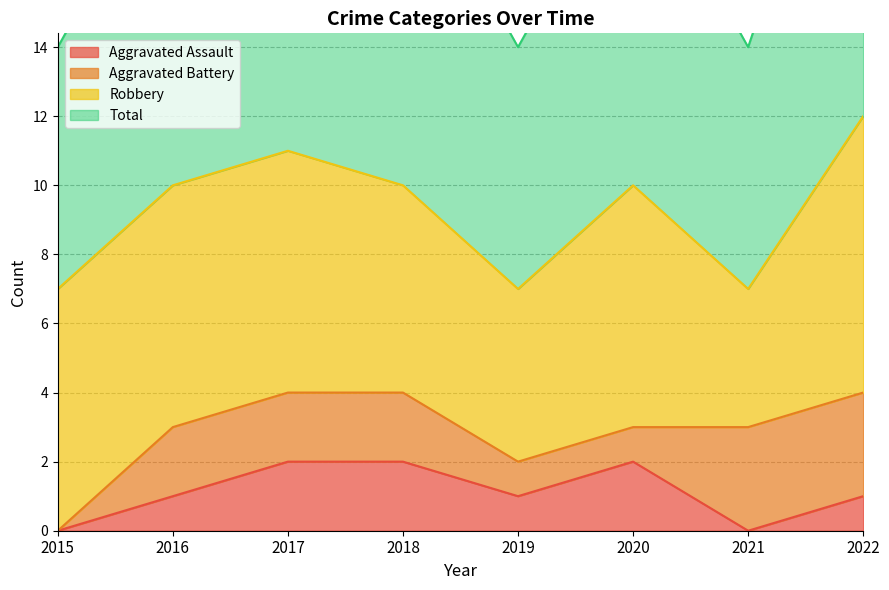

What is the sum of the Total values at 2019 and 2020?

17